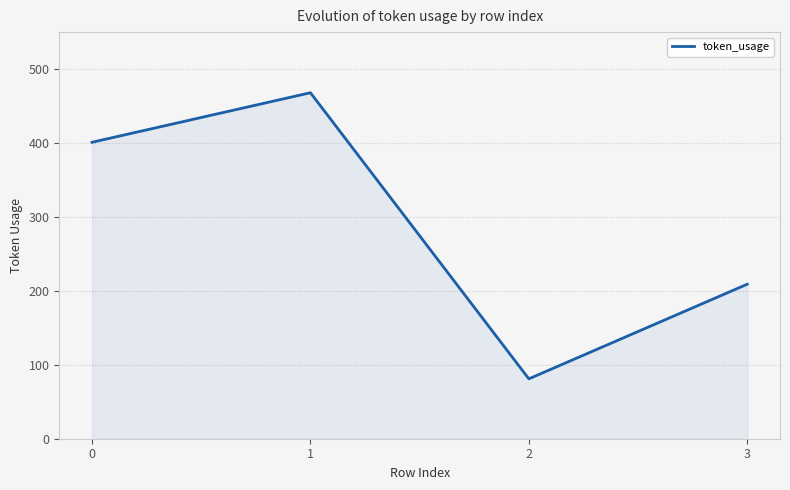

How many interior local valleys (lower than both neighbors) does the data have?

1